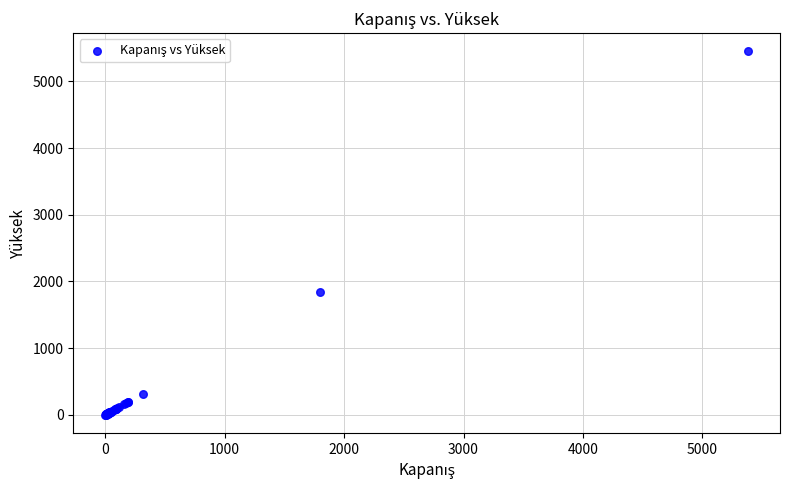

What Y value in the scatter plot is closest to 2726?

1840.0